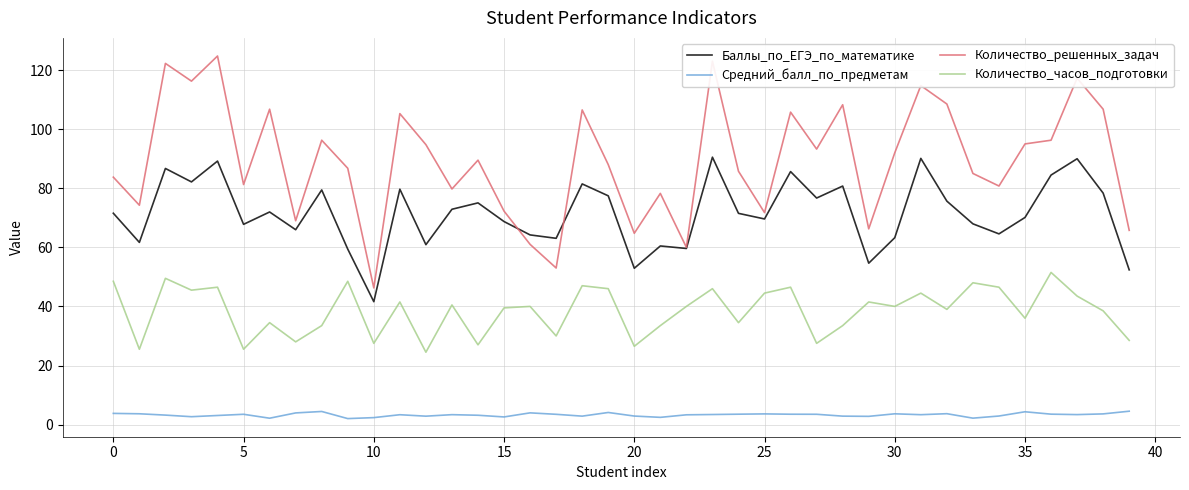

Which series has the widest spread of values?

Количество_решенных_задач